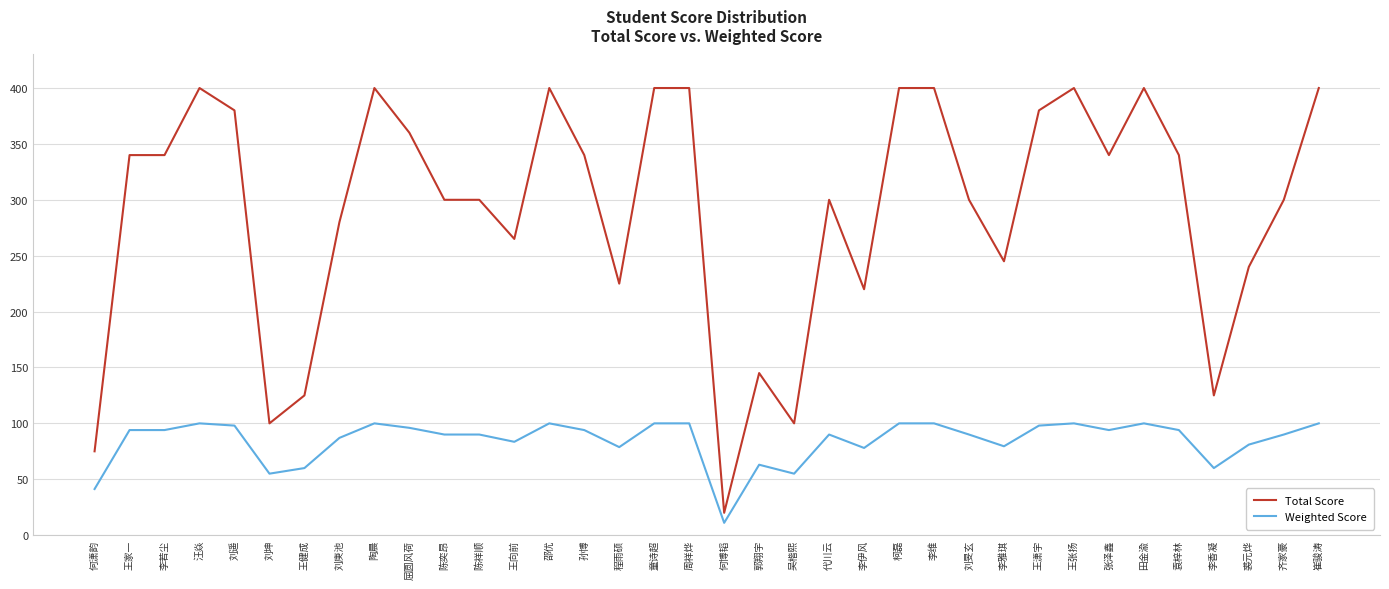

Is this an area chart (filled region under the line)?

No